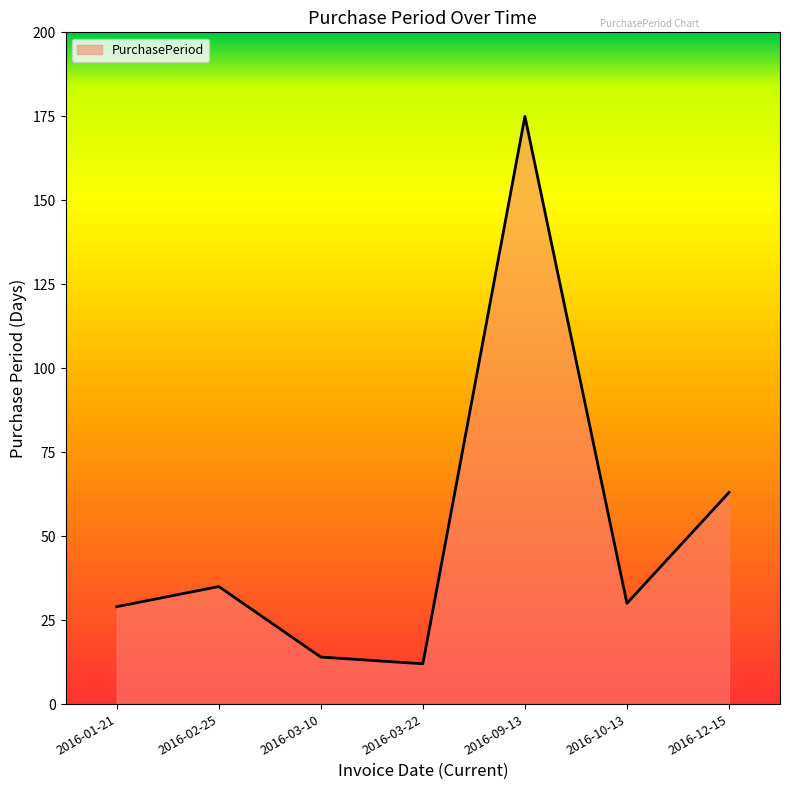

Where is the first local minimum?

2016-03-22